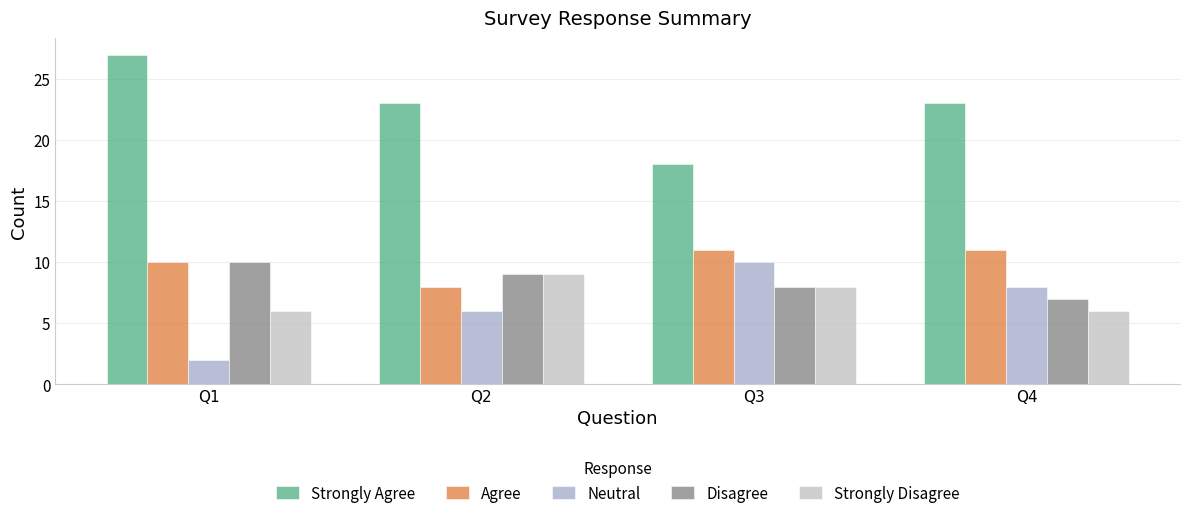

What is the maximum value shown in the chart?

27